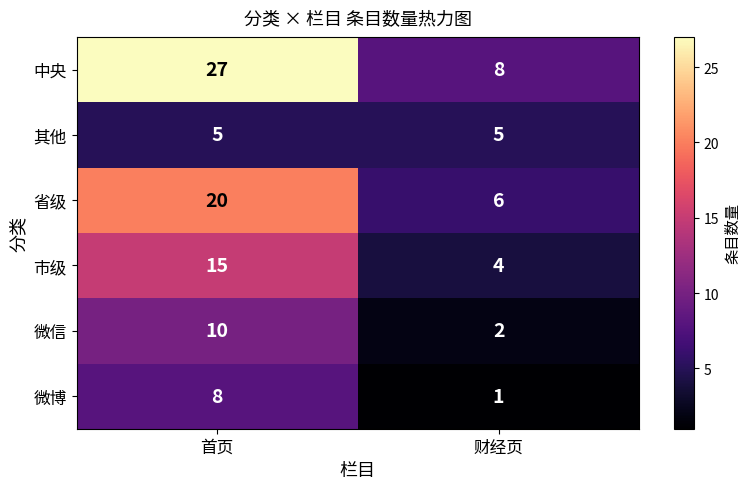

True or false: 其他 has a value of 7 at 首页.

False